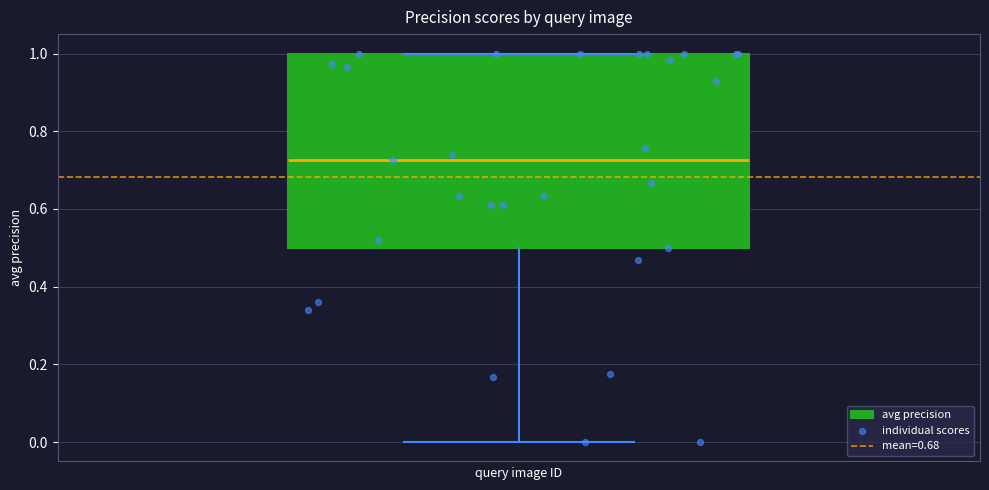

Where does the lower whisker of the box end on the y-axis? The values are not printed on the chart, so give them approximately, as read against the axis.

0.00